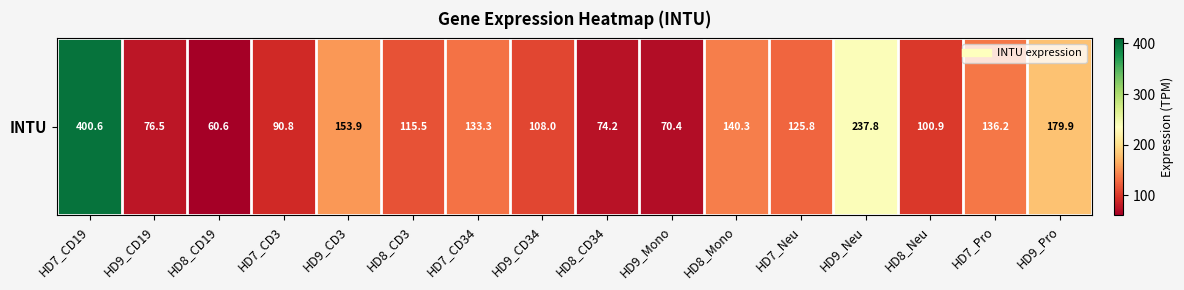

Which label corresponds to the smallest value in the chart?

HD8_CD19